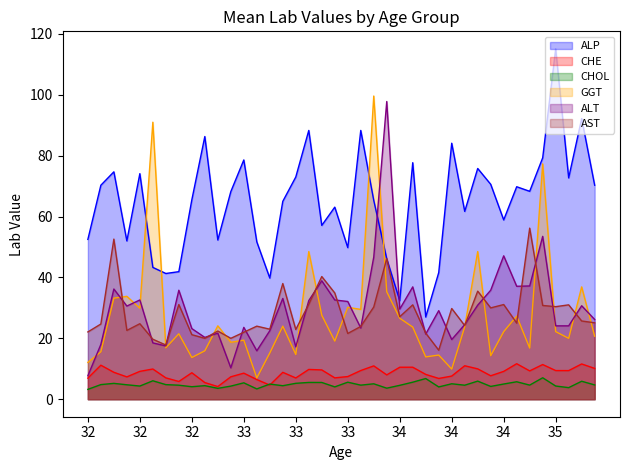

Which label corresponds to the largest value in the chart?

35